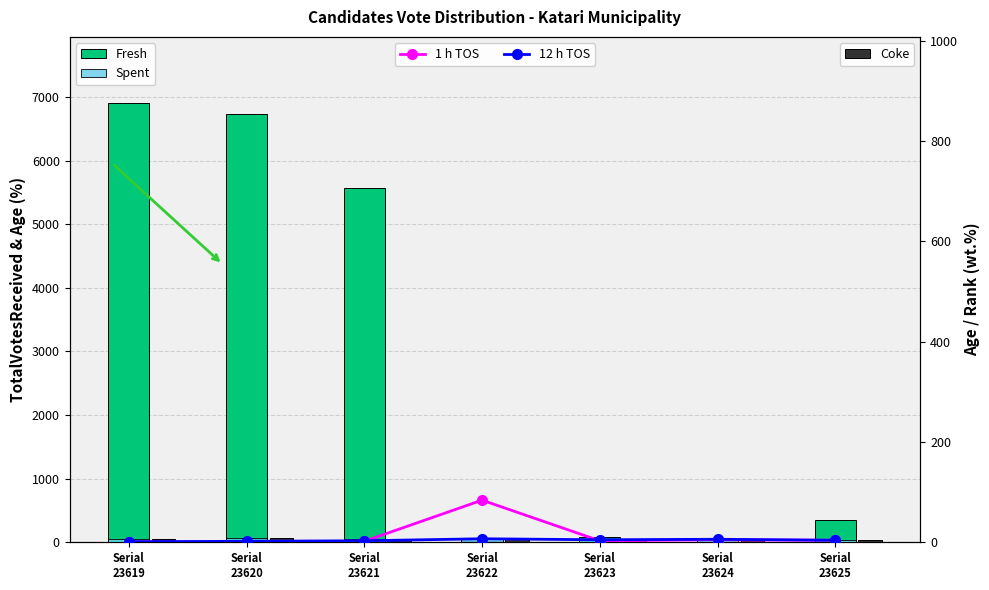

What is the maximum value shown in the chart?

6909